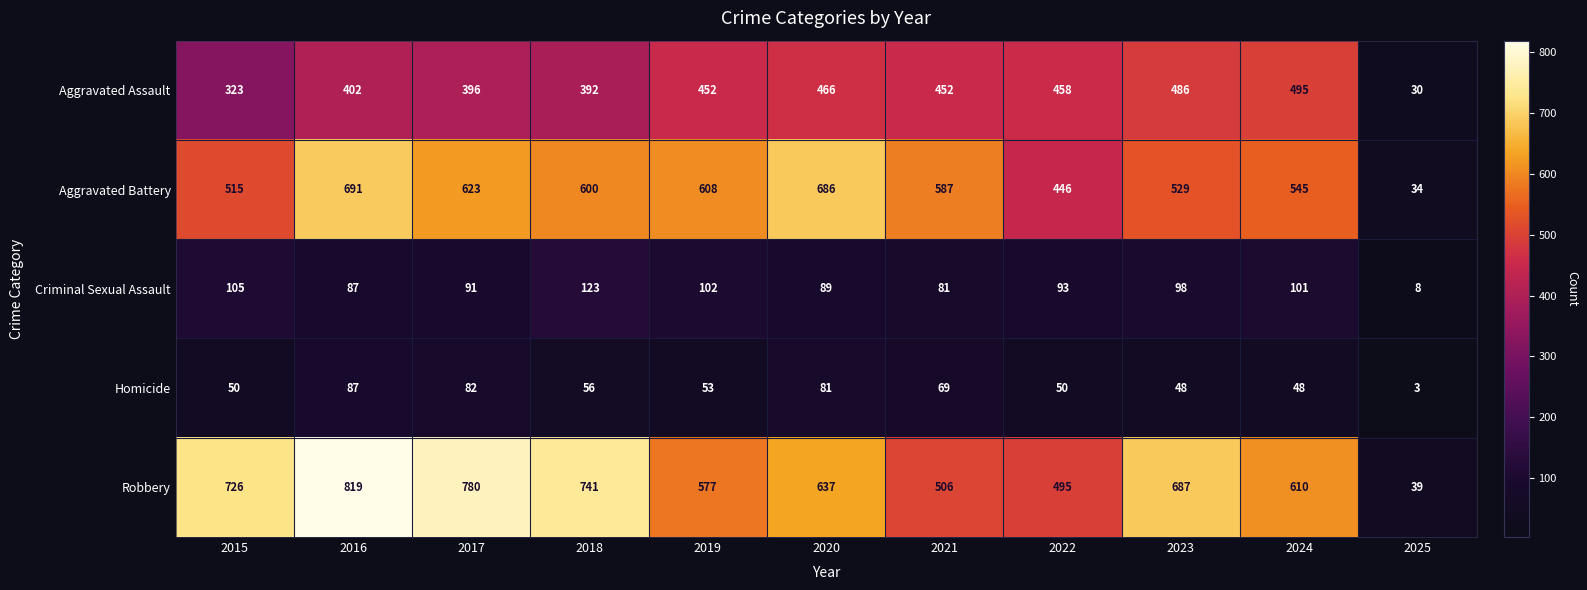

Is it true that Robbery equals 291 at 2016?

False